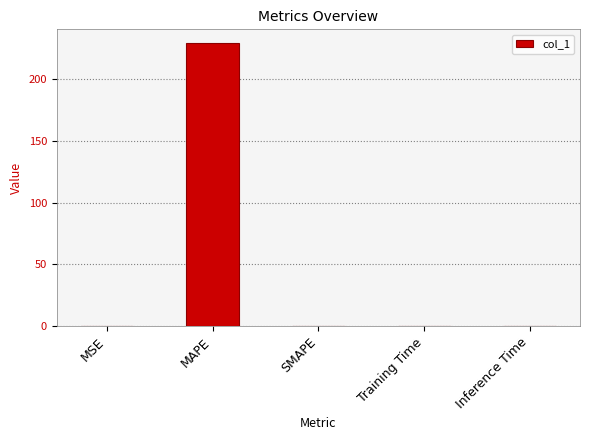

What value does the data have at MAPE?

228.6